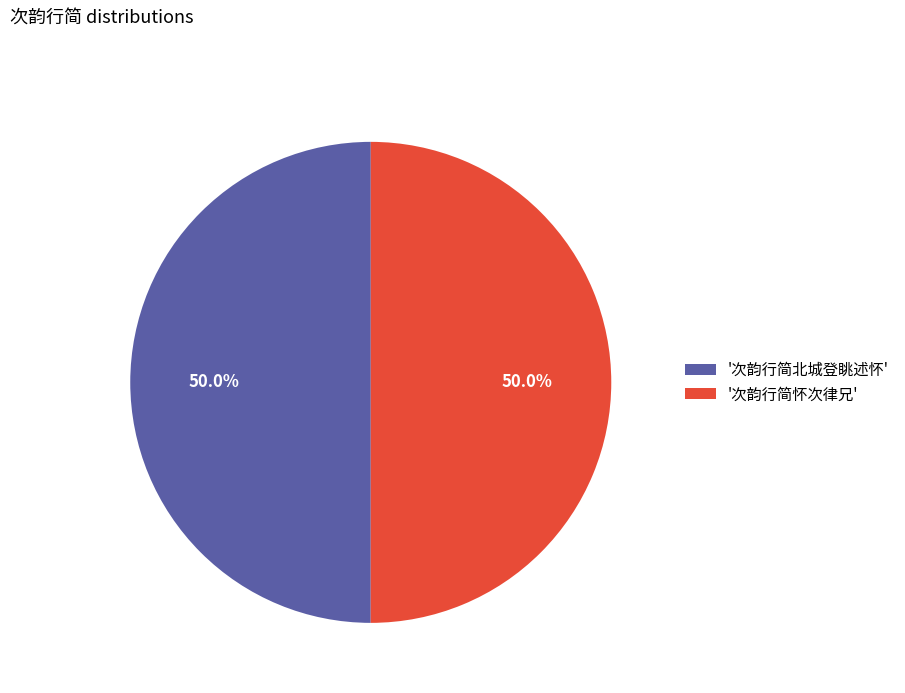

Approximately how many times larger is the value at '次韵行简怀次律兄' compared to '次韵行简北城登眺述怀'?

1.0